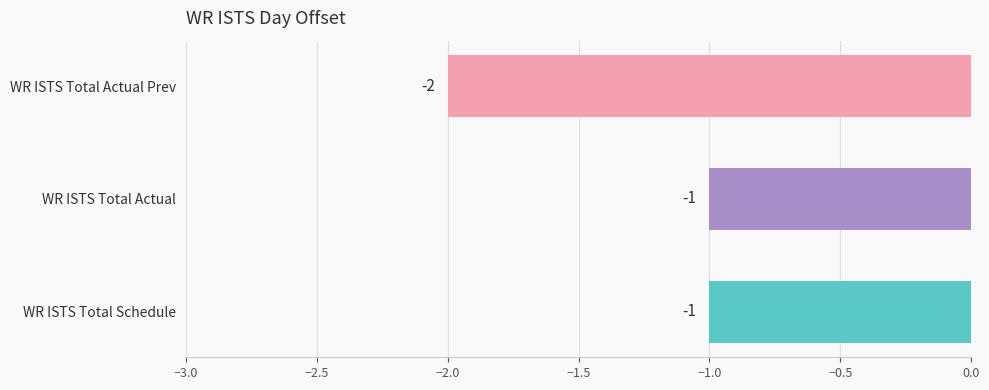

Is it true that the value at WR ISTS Total Actual is -1?

True